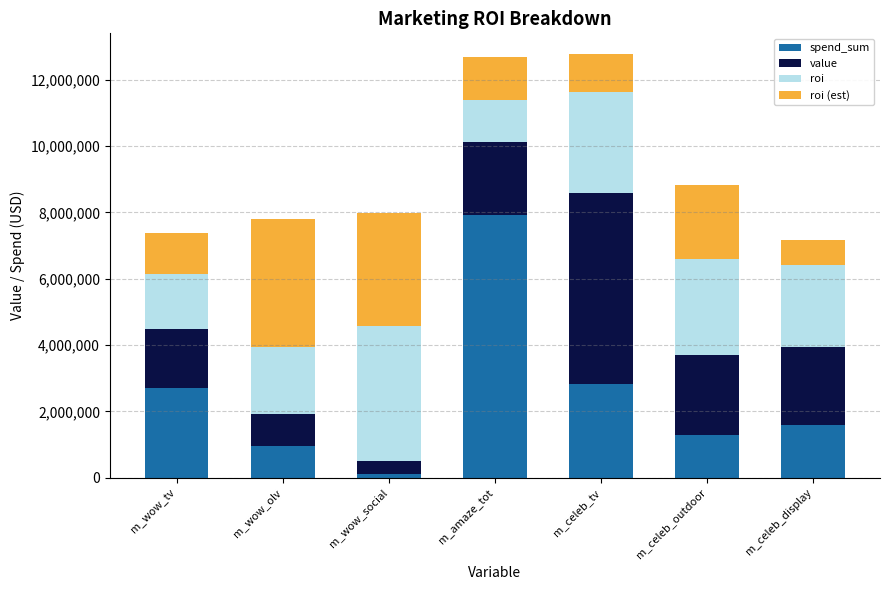

What is the total value across all series at m_wow_tv?

7391876